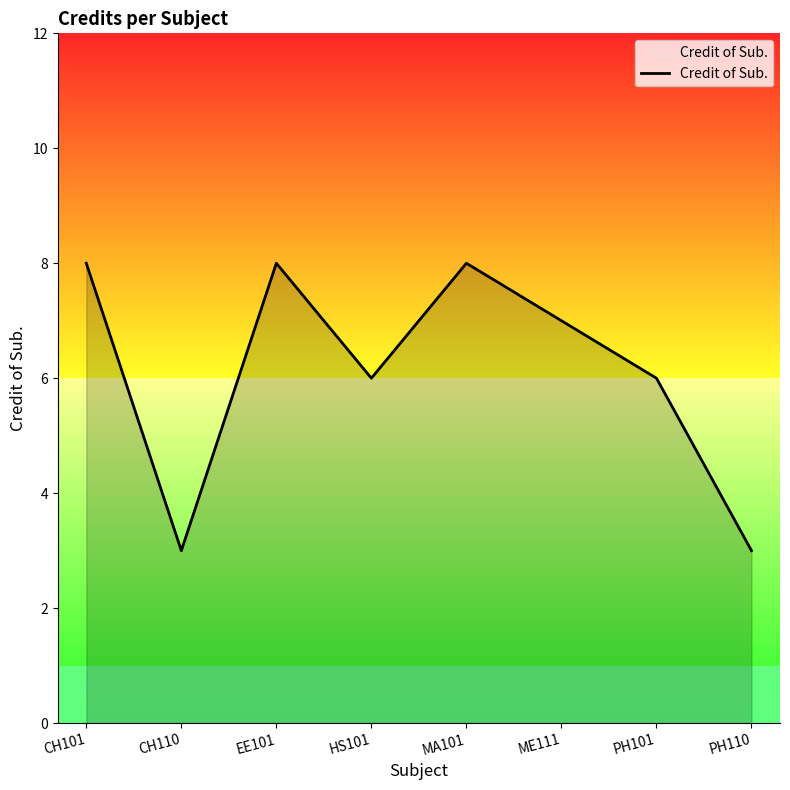

Reading right to left, what are all the values shown in this chart?

3	6	7	8	6	8	3	8